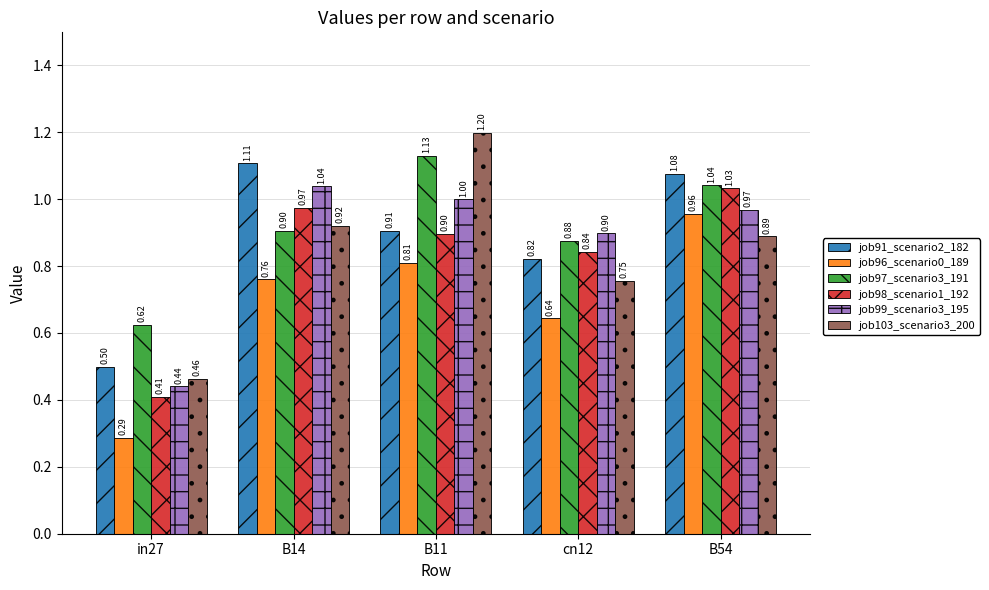

What is the sum of the job98_scenario1_192 values at B11 and B14?

1.9